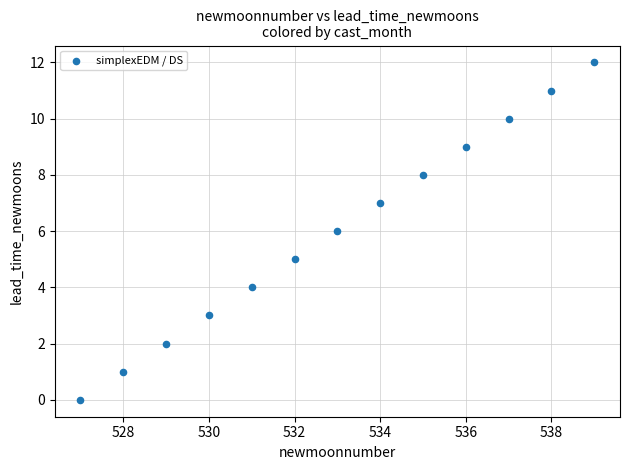

What is the range of Y values (max minus min)?

12